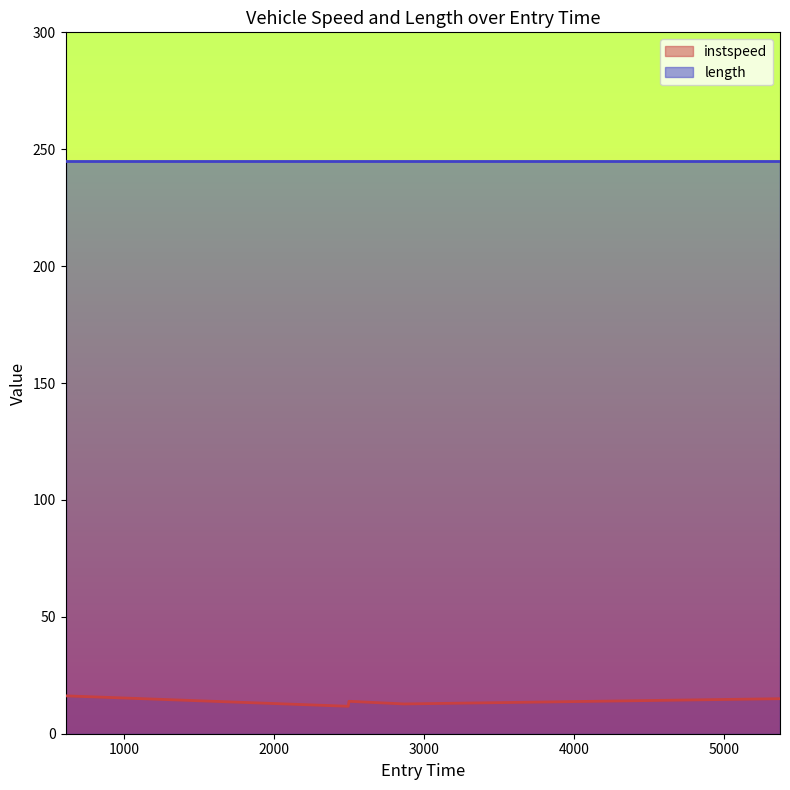

Which label corresponds to the smallest value in the chart?

2493.5990801954267